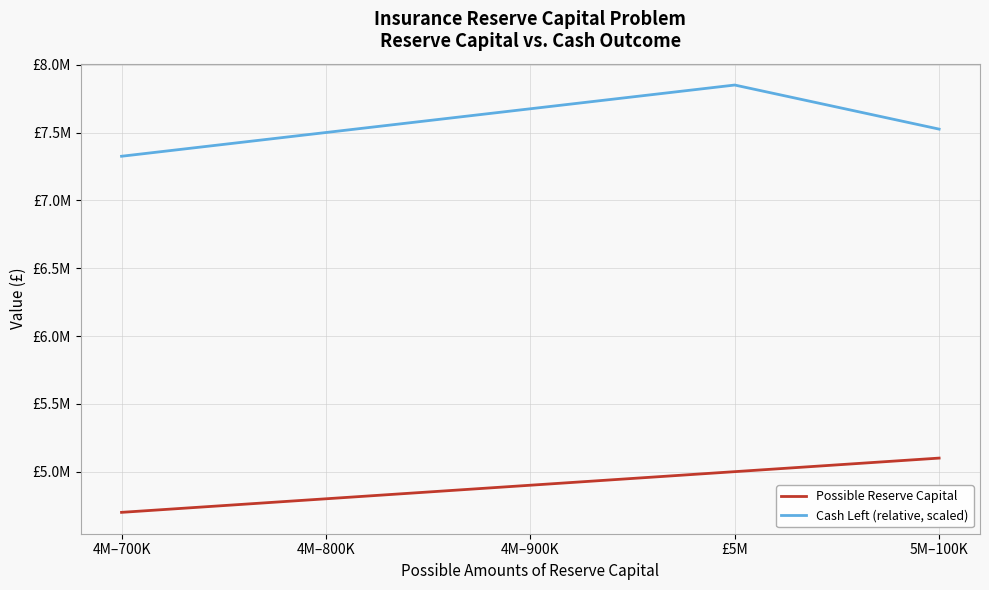

True or false: Cash Left (relative, scaled) and Possible Reserve Capital cross at least once.

False